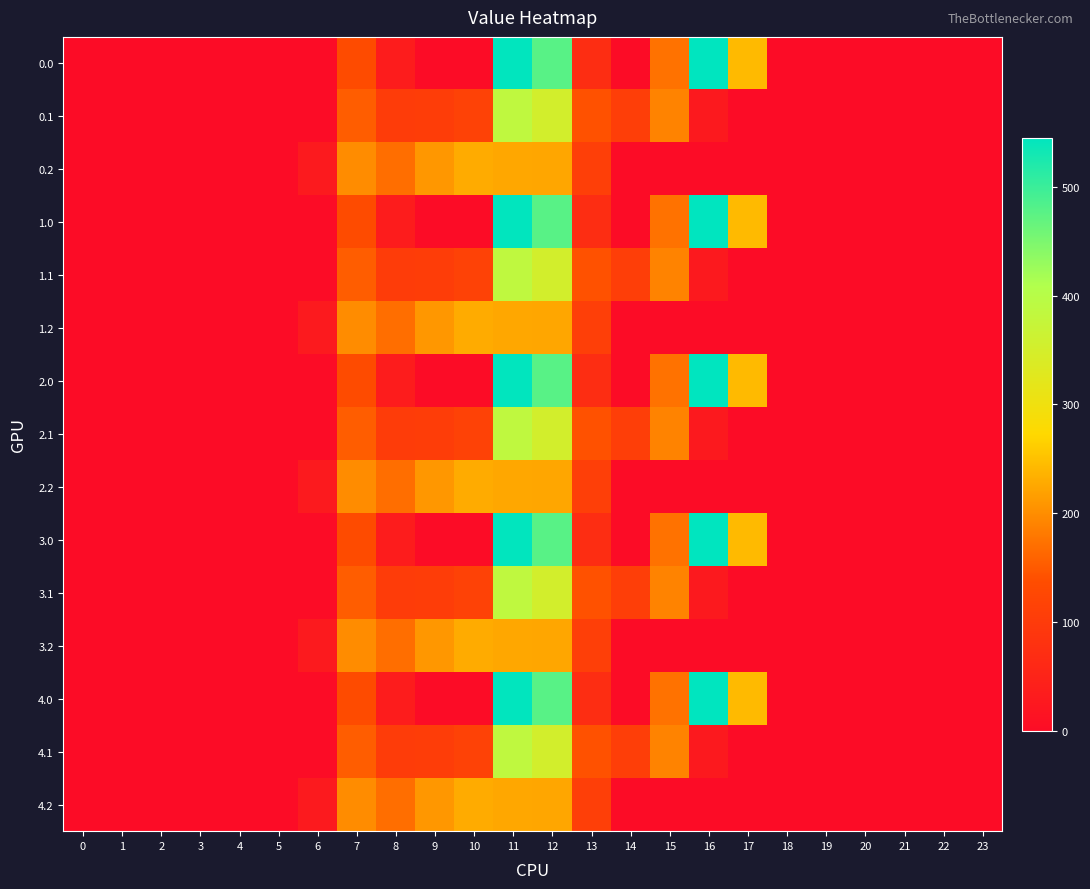

How many data points does each series have?

24